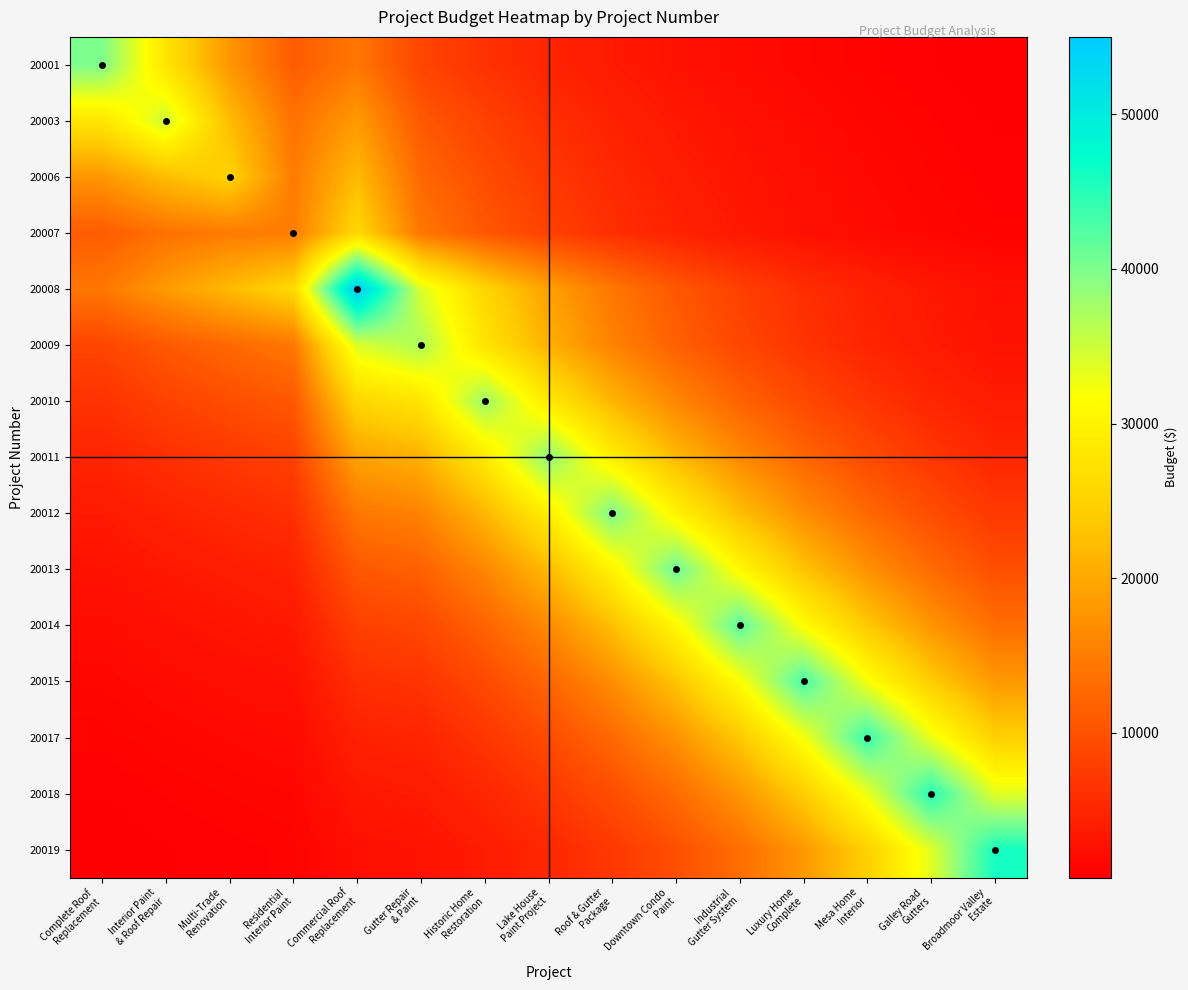

Reading left to right, extract all data points from this chart.

20001: Complete Roof
Replacement=40000.0	Interior Paint
& Roof Repair=27780.7	Multi-Trade
Renovation=17836.4	Residential
Interior Paint=11180.7	Commercial Roof
Replacement=14306.7	Gutter Repair
& Paint=8590.5	Historic Home
Restoration=6446.7	Lake House
Paint Project=4837.0	Roof & Gutter
Package=3628.7	Downtown Condo
Paint=2721.8	Industrial
Gutter System=2041.3	Luxury Home
Complete=1530.7	Mesa Home
Interior=1147.6	Galley Road
Gutters=860.3	Broadmoor Valley
Estate=644.8
20003: Complete Roof
Replacement=27780.7	Interior Paint
& Roof Repair=35000.0	Multi-Trade
Renovation=22224.5	Residential
Interior Paint=13720.3	Commercial Roof
Replacement=18295.6	Gutter Repair
& Paint=10843.0	Historic Home
Restoration=8144.3	Lake House
Paint Project=6116.1	Roof & Gutter
Package=4592.1	Downtown Condo
Paint=3447.3	Industrial
Gutter System=2587.4	Luxury Home
Complete=1941.7	Mesa Home
Interior=1456.9	Galley Road
Gutters=1092.9	Broadmoor Valley
Estate=819.8
20006: Complete Roof
Replacement=17836.4	Interior Paint
& Roof Repair=22224.5	Multi-Trade
Renovation=25000.0	Residential
Interior Paint=14816.4	Commercial Roof
Replacement=21952.5	Gutter Repair
& Paint=12603.7	Historic Home
Restoration=9487.6	Lake House
Paint Project=7140.2	Roof & Gutter
Package=5372.2	Downtown Condo
Paint=4041.1	Industrial
Gutter System=3039.1	Luxury Home
Complete=2285.0	Mesa Home
Interior=1717.7	Galley Road
Gutters=1290.9	Broadmoor Valley
Estate=970.0
20007: Complete Roof
Replacement=11180.7	Interior Paint
& Roof Repair=13720.3	Multi-Trade
Renovation=14816.4	Residential
Interior Paint=15000.0	Commercial Roof
Replacement=25928.6	Gutter Repair
& Paint=14269.1	Historic Home
Restoration=10774.1	Lake House
Paint Project=8132.2	Roof & Gutter
Package=6136.1	Downtown Condo
Paint=4628.4	Industrial
Gutter System=3490.0	Luxury Home
Complete=2630.8	Mesa Home
Interior=1982.6	Galley Road
Gutters=1493.6	Broadmoor Valley
Estate=1124.9
20008: Complete Roof
Replacement=14306.7	Interior Paint
& Roof Repair=18295.6	Multi-Trade
Renovation=21952.5	Residential
Interior Paint=25928.6	Commercial Roof
Replacement=55000.0	Gutter Repair
& Paint=34077.6	Historic Home
Restoration=25519.7	Lake House
Paint Project=19108.8	Roof & Gutter
Package=14306.7	Downtown Condo
Paint=10710.2	Industrial
Gutter System=8017.0	Luxury Home
Complete=6000.4	Mesa Home
Interior=4490.5	Galley Road
Gutters=3360.3	Broadmoor Valley
Estate=2514.2
20009: Complete Roof
Replacement=8590.5	Interior Paint
& Roof Repair=10843.0	Multi-Trade
Renovation=12603.7	Residential
Interior Paint=14269.1	Commercial Roof
Replacement=34077.6	Gutter Repair
& Paint=37000.0	Historic Home
Restoration=27780.7	Lake House
Paint Project=20854.8	Roof & Gutter
Package=15652.9	Downtown Condo
Paint=11746.6	Industrial
Gutter System=8813.6	Luxury Home
Complete=6612.0	Mesa Home
Interior=4959.5	Galley Road
Gutters=3719.4	Broadmoor Valley
Estate=2789.0
20010: Complete Roof
Replacement=6446.7	Interior Paint
& Roof Repair=8144.3	Multi-Trade
Renovation=9487.6	Residential
Interior Paint=10774.1	Commercial Roof
Replacement=25519.7	Gutter Repair
& Paint=27780.7	Historic Home
Restoration=38000.0	Lake House
Paint Project=28521.5	Roof & Gutter
Package=21403.7	Downtown Condo
Paint=16059.5	Industrial
Gutter System=12047.8	Luxury Home
Complete=9036.8	Mesa Home
Interior=6777.3	Galley Road
Gutters=5081.9	Broadmoor Valley
Estate=3810.2
20011: Complete Roof
Replacement=4837.0	Interior Paint
& Roof Repair=6116.1	Multi-Trade
Renovation=7140.2	Residential
Interior Paint=8132.2	Commercial Roof
Replacement=19108.8	Gutter Repair
& Paint=20854.8	Historic Home
Restoration=28521.5	Lake House
Paint Project=39000.0	Roof & Gutter
Package=29262.3	Downtown Condo
Paint=21952.5	Industrial
Gutter System=16466.1	Luxury Home
Complete=12349.0	Mesa Home
Interior=9259.9	Galley Road
Gutters=6942.6	Broadmoor Valley
Estate=5204.4
20012: Complete Roof
Replacement=3628.7	Interior Paint
& Roof Repair=4592.1	Multi-Trade
Renovation=5372.2	Residential
Interior Paint=6136.1	Commercial Roof
Replacement=14306.7	Gutter Repair
& Paint=15652.9	Historic Home
Restoration=21403.7	Lake House
Paint Project=29262.3	Roof & Gutter
Package=40000.0	Downtown Condo
Paint=30003.1	Industrial
Gutter System=22501.3	Luxury Home
Complete=16872.6	Mesa Home
Interior=12650.2	Galley Road
Gutters=9483.0	Broadmoor Valley
Estate=7107.9
20013: Complete Roof
Replacement=2721.8	Interior Paint
& Roof Repair=3447.3	Multi-Trade
Renovation=4041.1	Residential
Interior Paint=4628.4	Commercial Roof
Replacement=10710.2	Gutter Repair
& Paint=11746.6	Historic Home
Restoration=16059.5	Lake House
Paint Project=21952.5	Roof & Gutter
Package=30003.1	Downtown Condo
Paint=41000.0	Industrial
Gutter System=30744.0	Luxury Home
Complete=23050.1	Mesa Home
Interior=17279.2	Galley Road
Gutters=12951.4	Broadmoor Valley
Estate=9706.2
20014: Complete Roof
Replacement=2041.3	Interior Paint
& Roof Repair=2587.4	Multi-Trade
Renovation=3039.1	Residential
Interior Paint=3490.0	Commercial Roof
Replacement=8017.0	Gutter Repair
& Paint=8813.6	Historic Home
Restoration=12047.8	Lake House
Paint Project=16466.1	Roof & Gutter
Package=22501.3	Downtown Condo
Paint=30744.0	Industrial
Gutter System=42000.0	Luxury Home
Complete=31484.8	Mesa Home
Interior=23598.9	Galley Road
Gutters=17685.8	Broadmoor Valley
Estate=13252.5
20015: Complete Roof
Replacement=1530.7	Interior Paint
& Roof Repair=1941.7	Multi-Trade
Renovation=2285.0	Residential
Interior Paint=2630.8	Commercial Roof
Replacement=6000.4	Gutter Repair
& Paint=6612.0	Historic Home
Restoration=9036.8	Lake House
Paint Project=12349.0	Roof & Gutter
Package=16872.6	Downtown Condo
Paint=23050.1	Industrial
Gutter System=31484.8	Luxury Home
Complete=43000.0	Mesa Home
Interior=32225.6	Galley Road
Gutters=24147.7	Broadmoor Valley
Estate=18092.3
20017: Complete Roof
Replacement=1147.6	Interior Paint
& Roof Repair=1456.9	Multi-Trade
Renovation=1717.7	Residential
Interior Paint=1982.6	Commercial Roof
Replacement=4490.5	Gutter Repair
& Paint=4959.5	Historic Home
Restoration=6777.3	Lake House
Paint Project=9259.9	Roof & Gutter
Package=12650.2	Downtown Condo
Paint=17279.2	Industrial
Gutter System=23598.9	Luxury Home
Complete=32225.6	Mesa Home
Interior=44000.0	Galley Road
Gutters=32966.4	Broadmoor Valley
Estate=24696.5
20018: Complete Roof
Replacement=860.3	Interior Paint
& Roof Repair=1092.9	Multi-Trade
Renovation=1290.9	Residential
Interior Paint=1493.6	Commercial Roof
Replacement=3360.3	Gutter Repair
& Paint=3719.4	Historic Home
Restoration=5081.9	Lake House
Paint Project=6942.6	Roof & Gutter
Package=9483.0	Downtown Condo
Paint=12951.4	Industrial
Gutter System=17685.8	Luxury Home
Complete=24147.7	Mesa Home
Interior=32966.4	Galley Road
Gutters=45000.0	Broadmoor Valley
Estate=33707.2
20019: Complete Roof
Replacement=644.8	Interior Paint
& Roof Repair=819.8	Multi-Trade
Renovation=970.0	Residential
Interior Paint=1124.9	Commercial Roof
Replacement=2514.2	Gutter Repair
& Paint=2789.0	Historic Home
Restoration=3810.2	Lake House
Paint Project=5204.4	Roof & Gutter
Package=7107.9	Downtown Condo
Paint=9706.2	Industrial
Gutter System=13252.5	Luxury Home
Complete=18092.3	Mesa Home
Interior=24696.5	Galley Road
Gutters=33707.2	Broadmoor Valley
Estate=46000.0